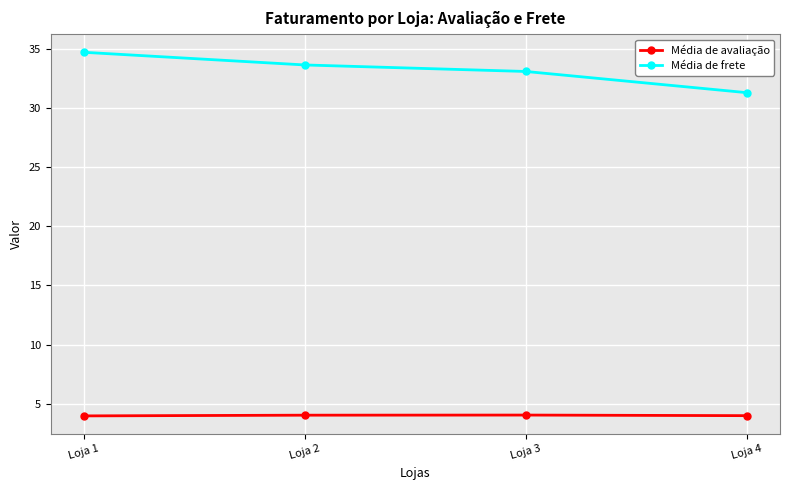

Between Loja 3 and Loja 4, which series saw the biggest shift?

Média de frete